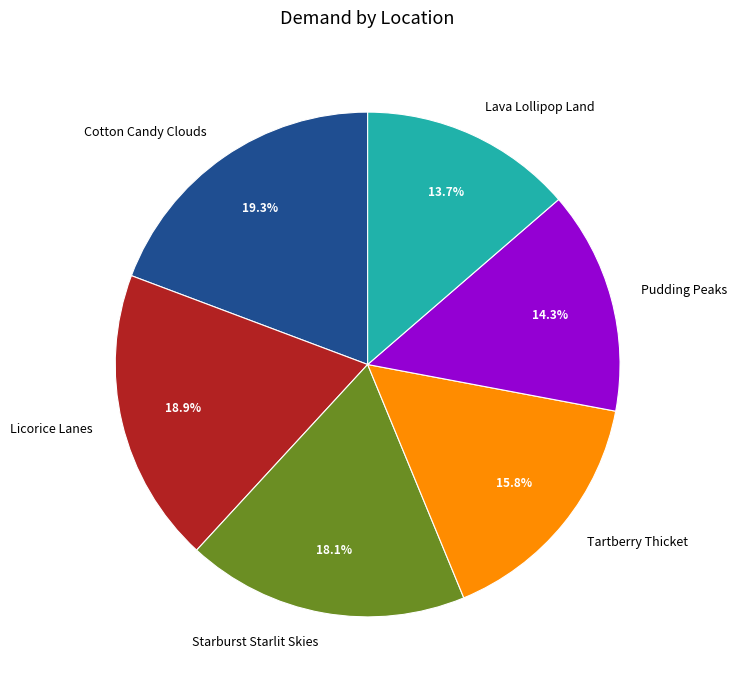

To the nearest percent, what portion does Licorice Lanes represent?

19%